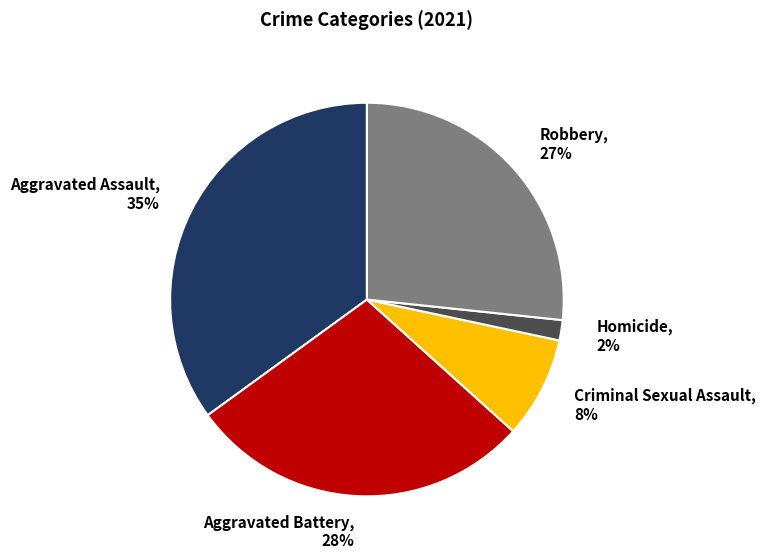

Is it true that Homicide is 2% of the pie?

True